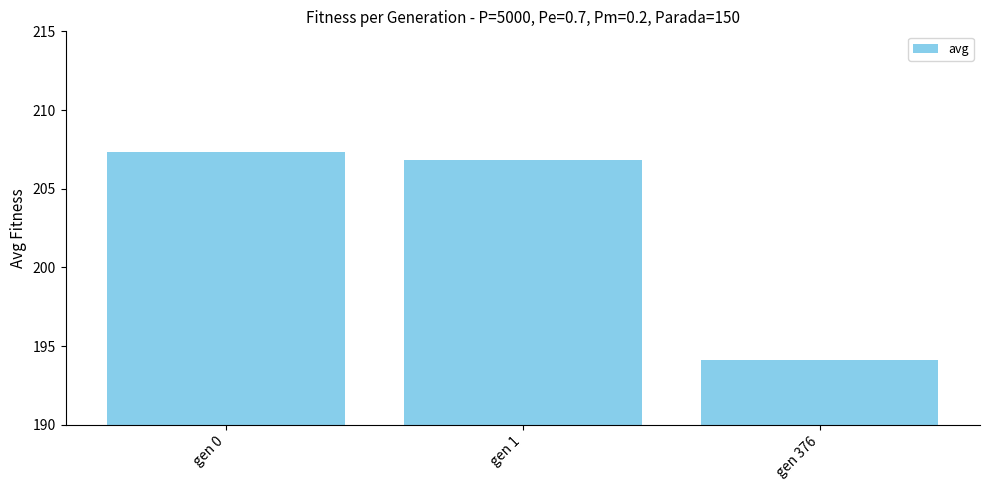

Reading right to left, list all the values displayed in this chart.

gen 376=194.1	gen 1=206.8	gen 0=207.3